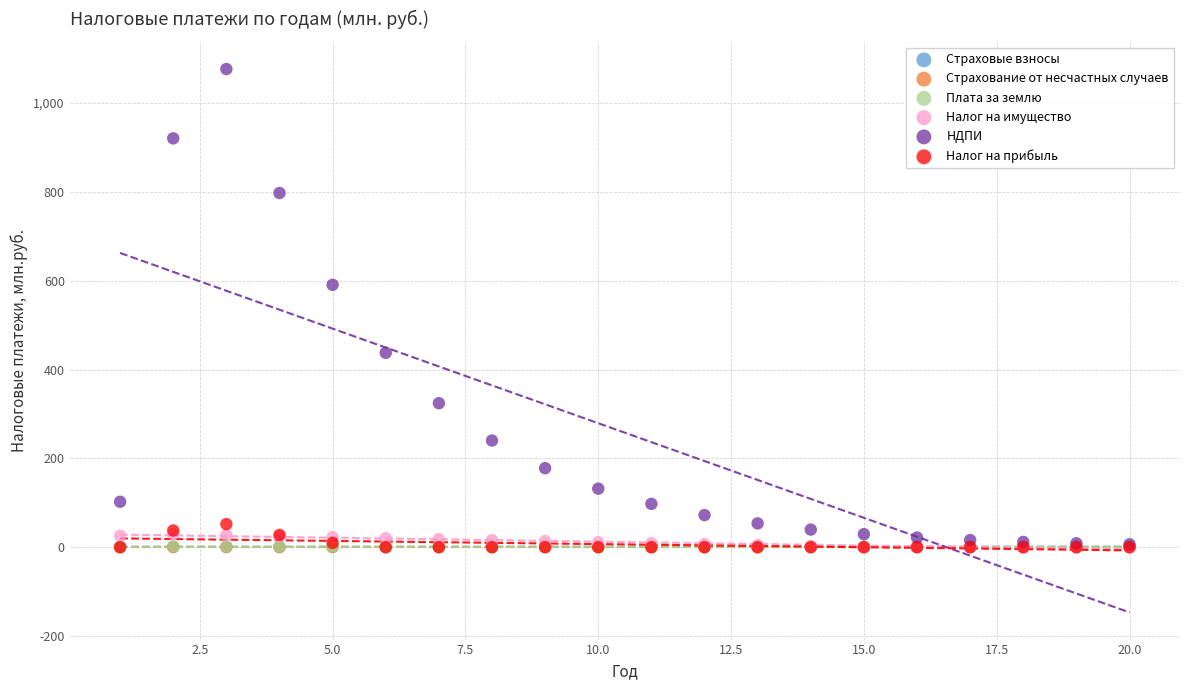

Which series contains the highest Y value?

НДПИ